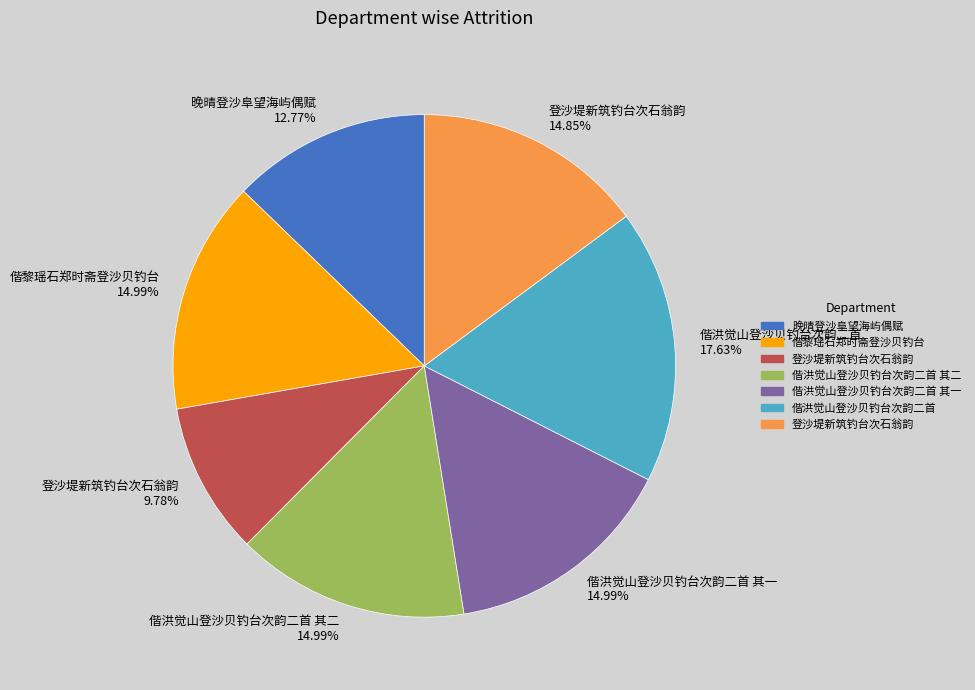

Does any single category account for the majority?

No